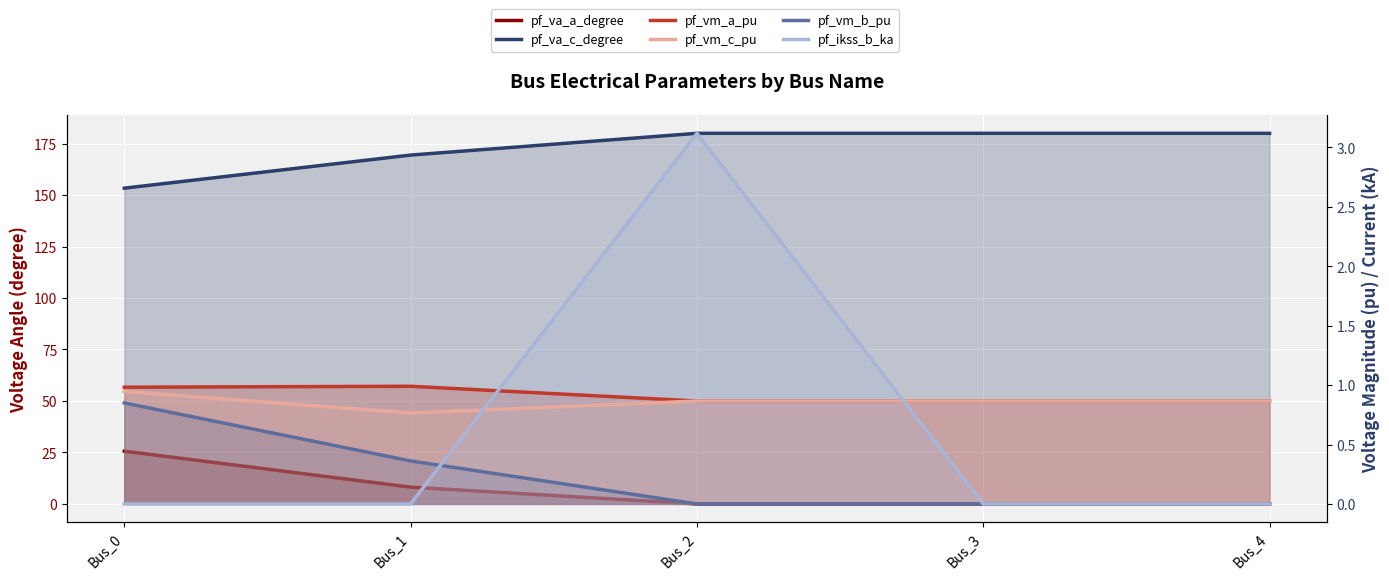

Rank the series by their maximum value, from highest to lowest.

pf_va_c_degree, pf_va_a_degree, pf_ikss_b_ka, pf_vm_a_pu, pf_vm_c_pu, pf_vm_b_pu